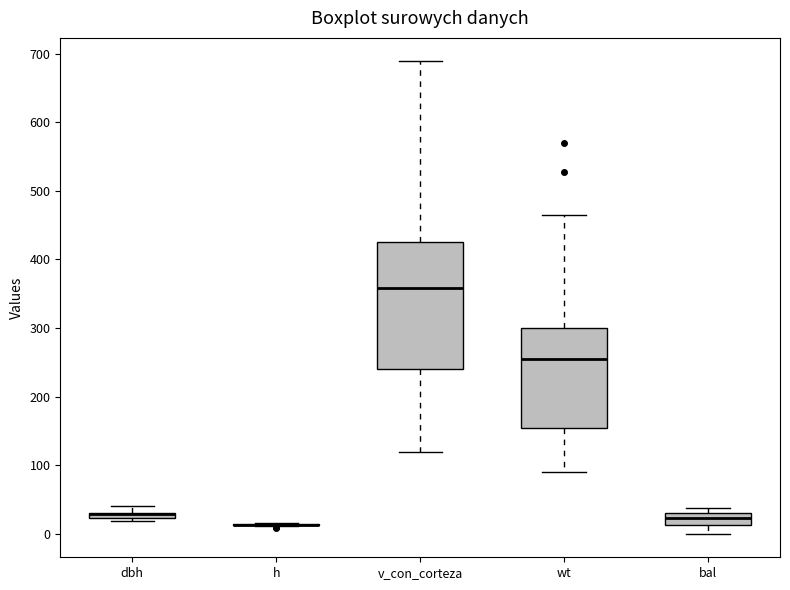

Which box is the tallest, from its lower edge to its upper edge?

v_con_corteza